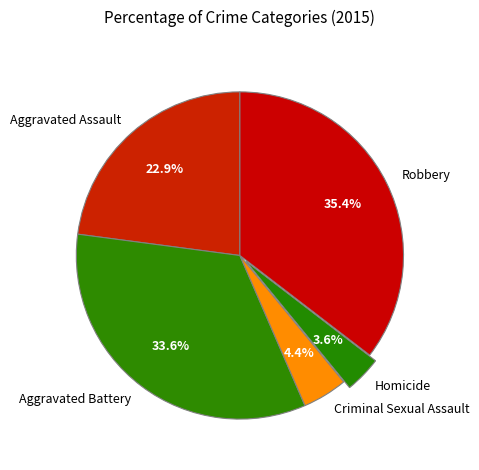

Approximately how many times larger is the value at Robbery compared to Criminal Sexual Assault?

8.0